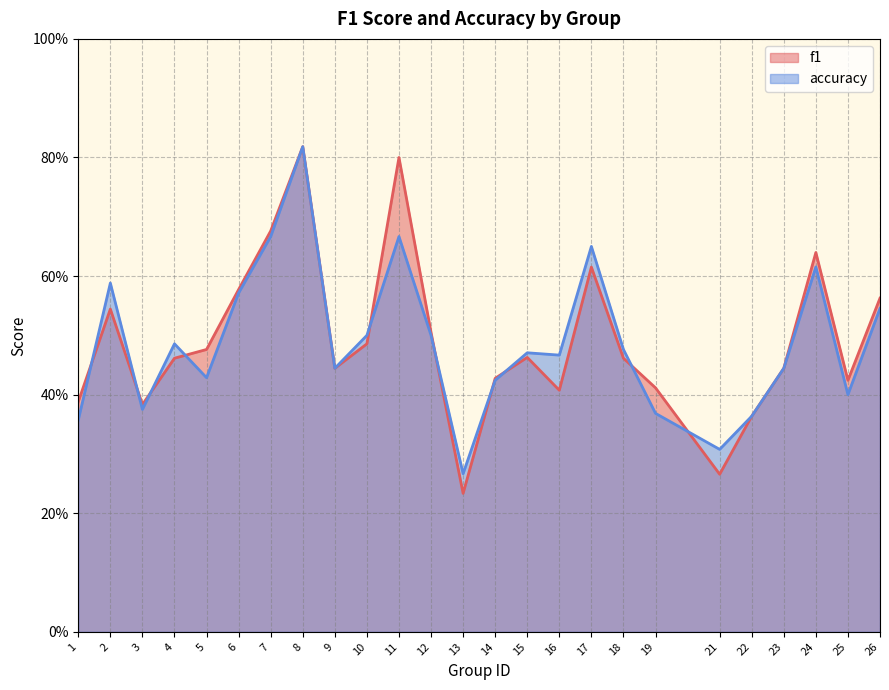

Does the chart have visible grid lines?

Yes